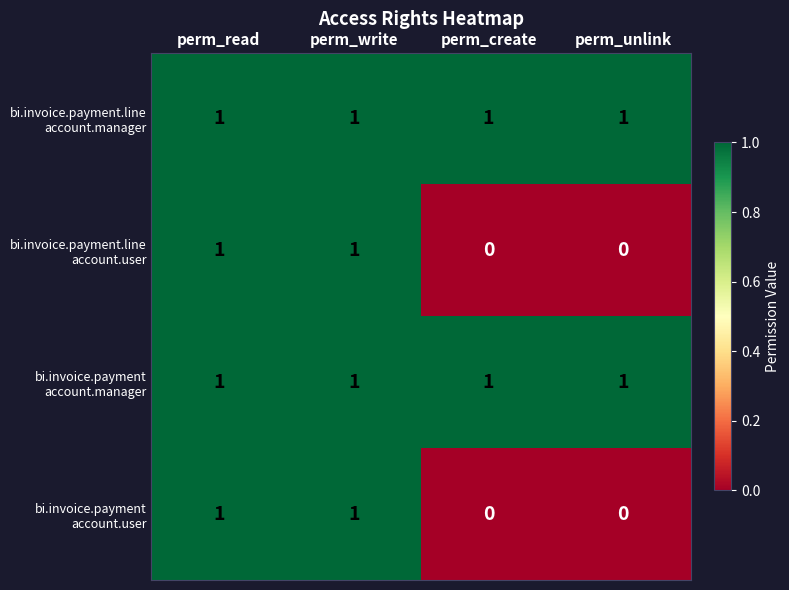

What is the total value across all series at perm_write?

4